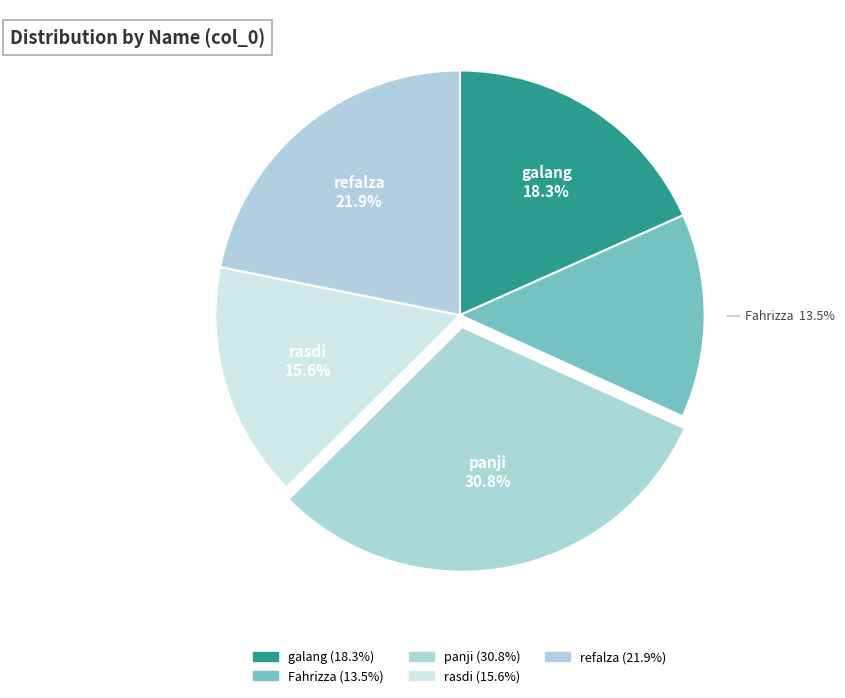

To the nearest percent, what portion does refalza represent?

22%